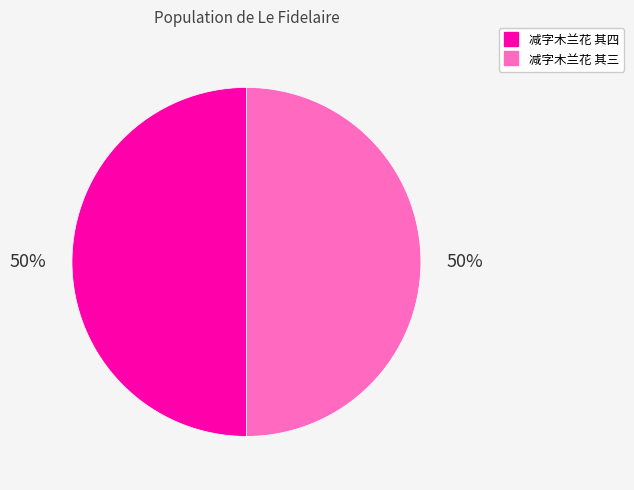

To the nearest percent, what is the average slice percentage?

50%